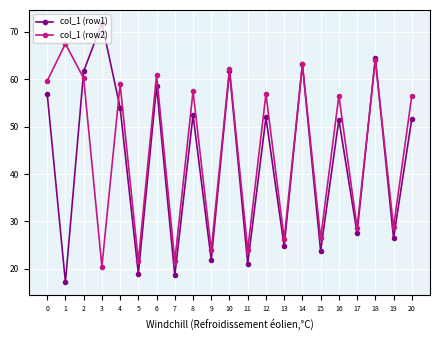

Which label corresponds to the smallest value in the chart?

1